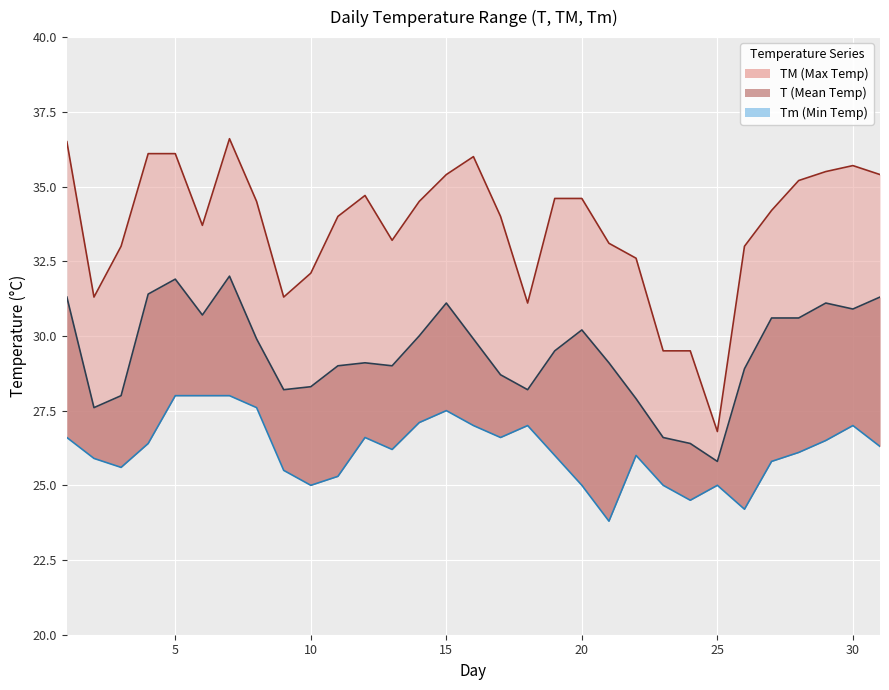

What is the difference between the maximum and minimum values in the Tm series?

4.2